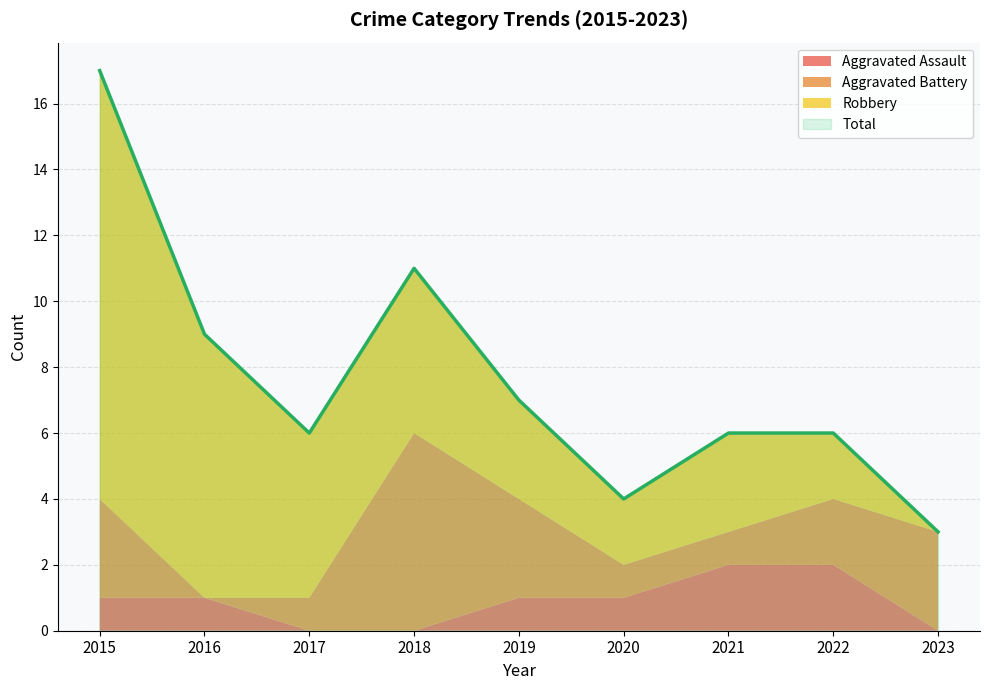

What is the maximum value shown in the chart?

17